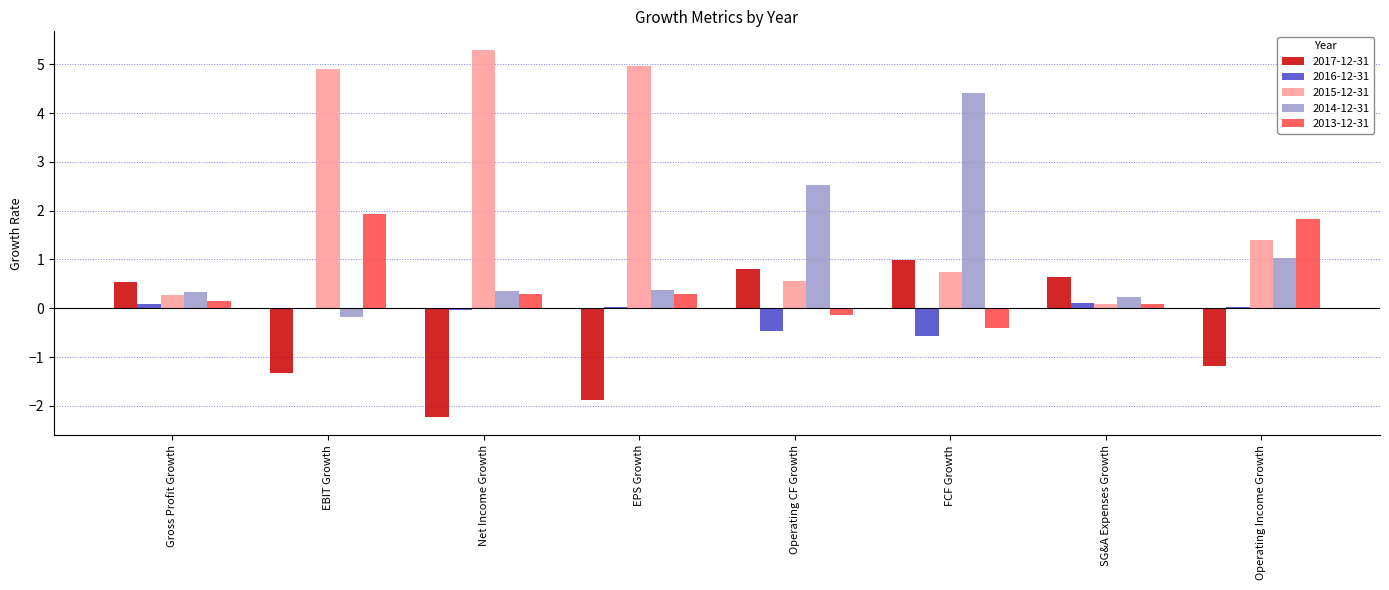

How many series are shown in this chart?

5